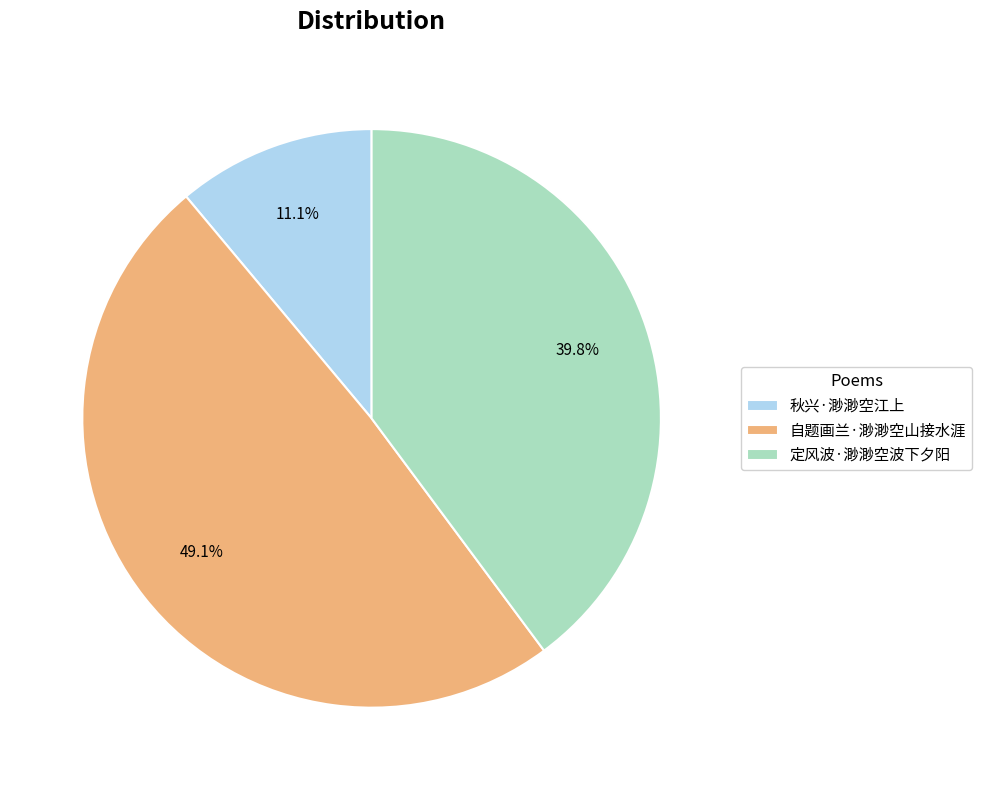

Count the number of slices in the pie.

3